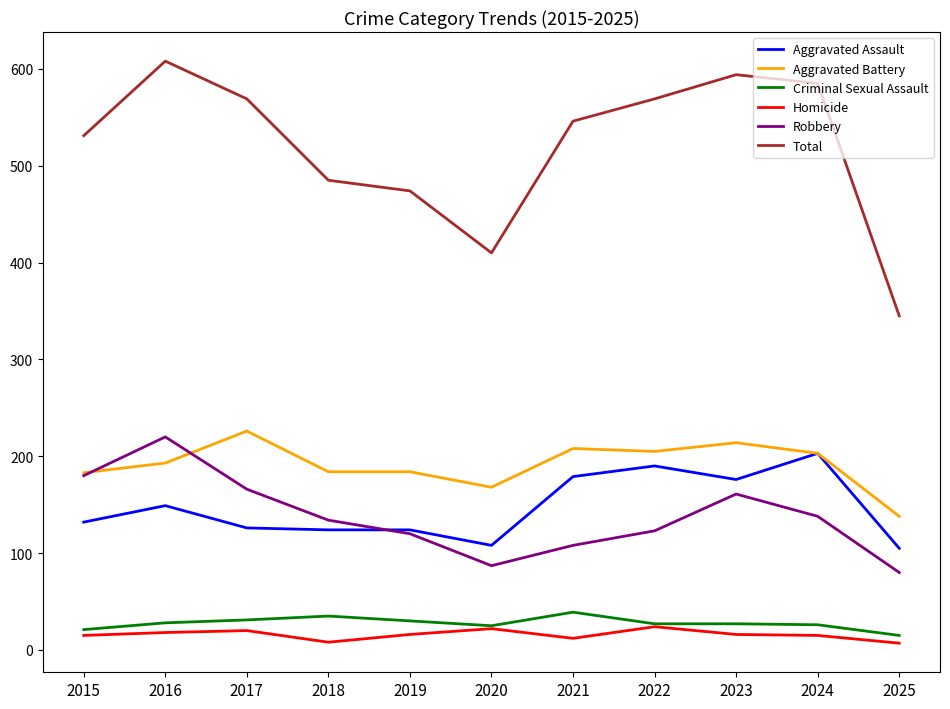

At which category does Total reach its first local valley?

2020